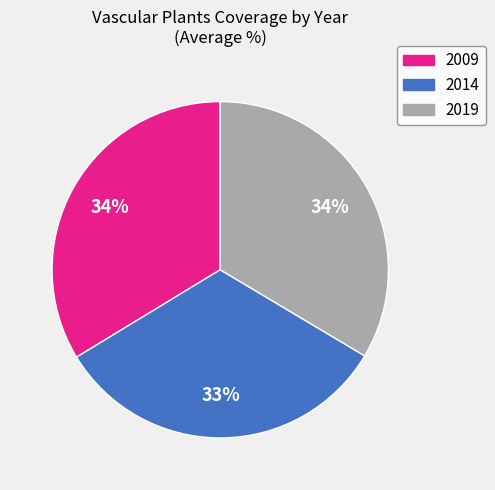

To the nearest percent, what is the combined percentage of 2019 and 2014?

66%